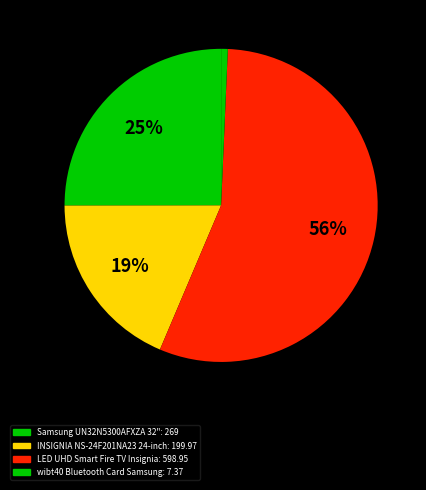

Rank the categories by value from highest to lowest.

LED UHD Smart Fire TV Insignia, Samsung UN32N5300AFXZA 32", INSIGNIA NS-24F201NA23 24-inch, wibt40 Bluetooth Card Samsung